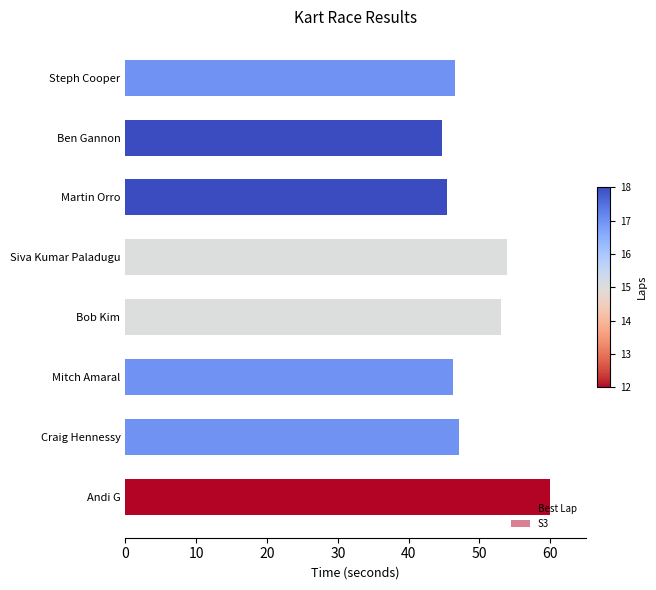

How many data points in S3 are above 14?

4